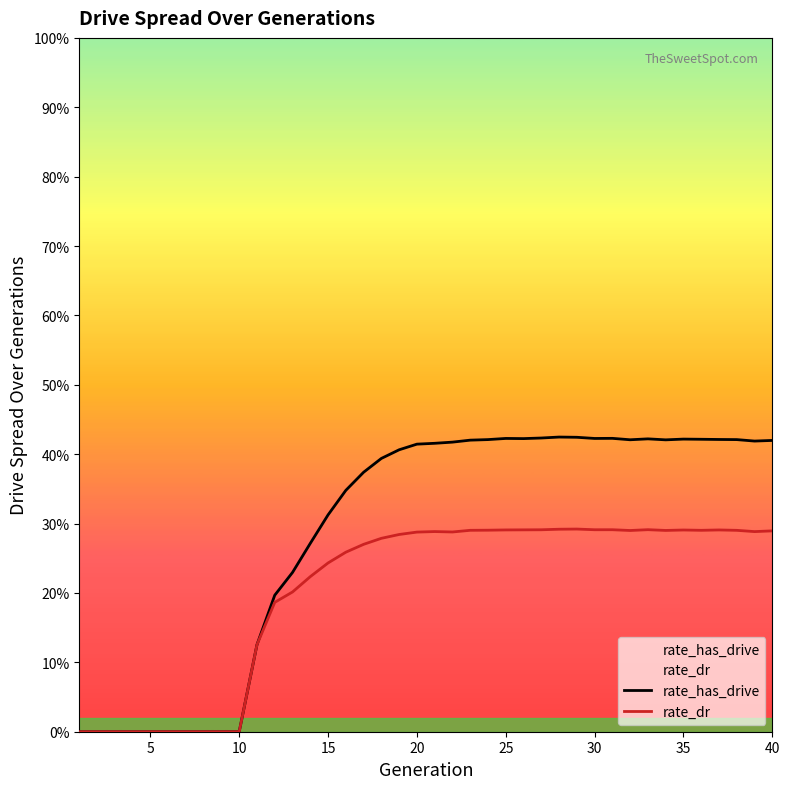

How many lines are shown in the chart?

2